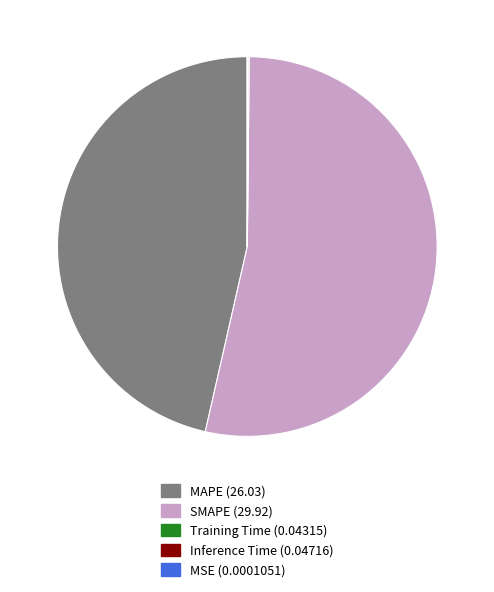

The SMAPE slice represents 42% of the pie. True or false?

False